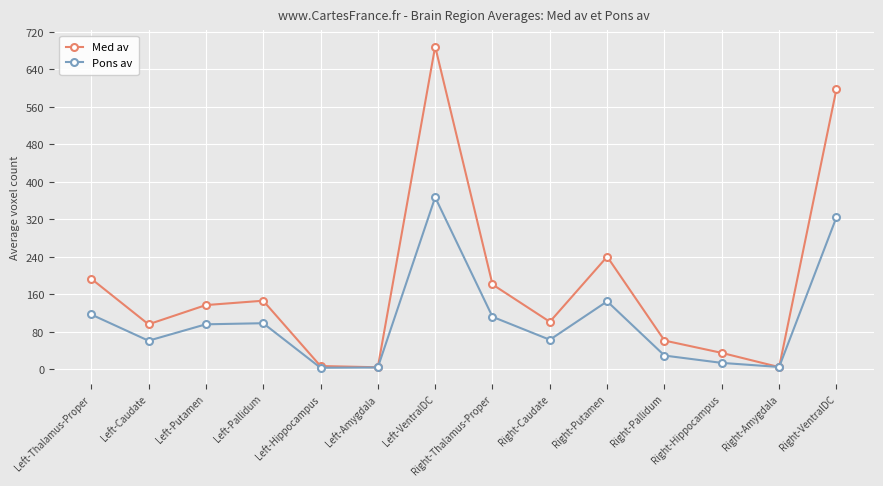

Which series has the largest total across all categories?

Med av